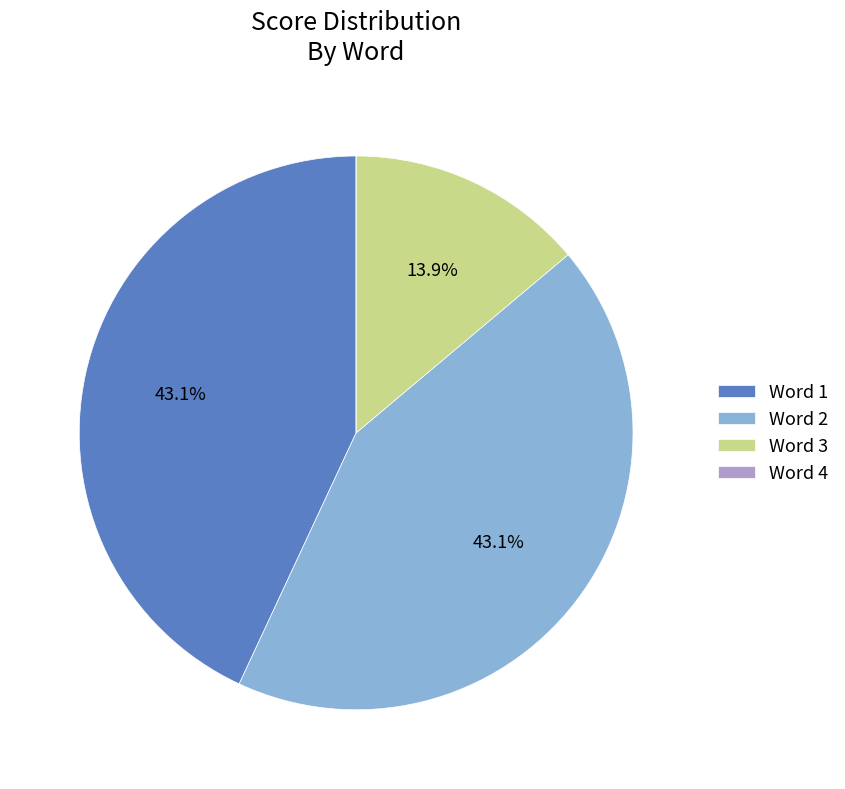

To the nearest percent, what is the difference between the largest and smallest slice percentages?

43%